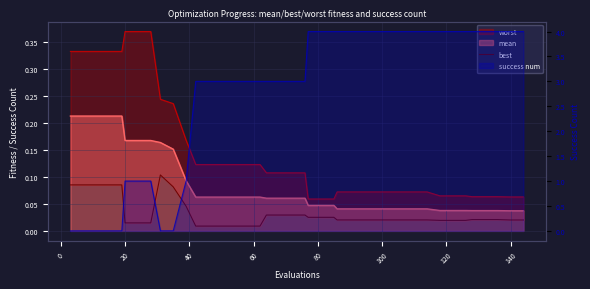

Count the number of categories in the chart.

40